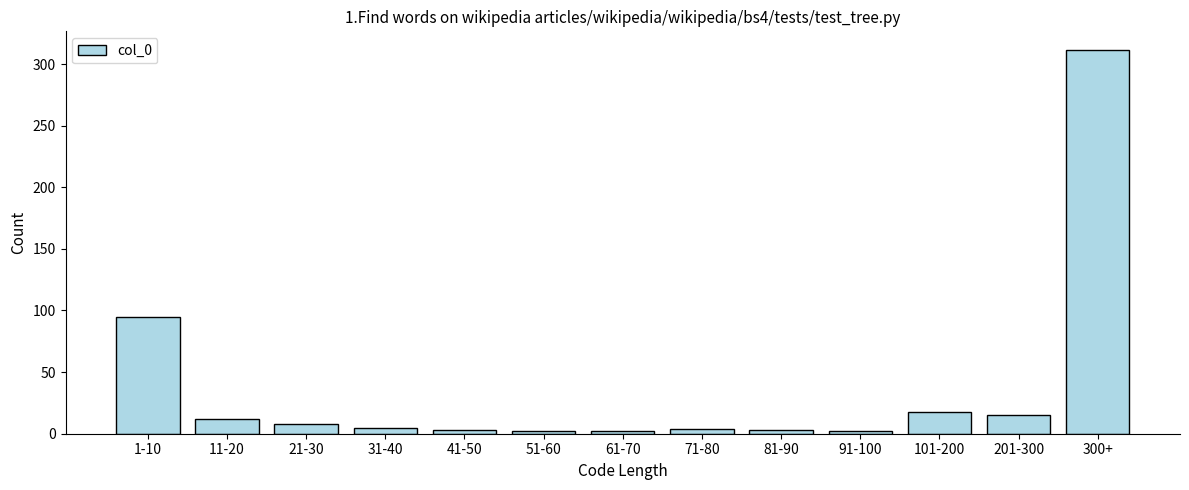

What is the label of the 13th bar from the right?

1-10